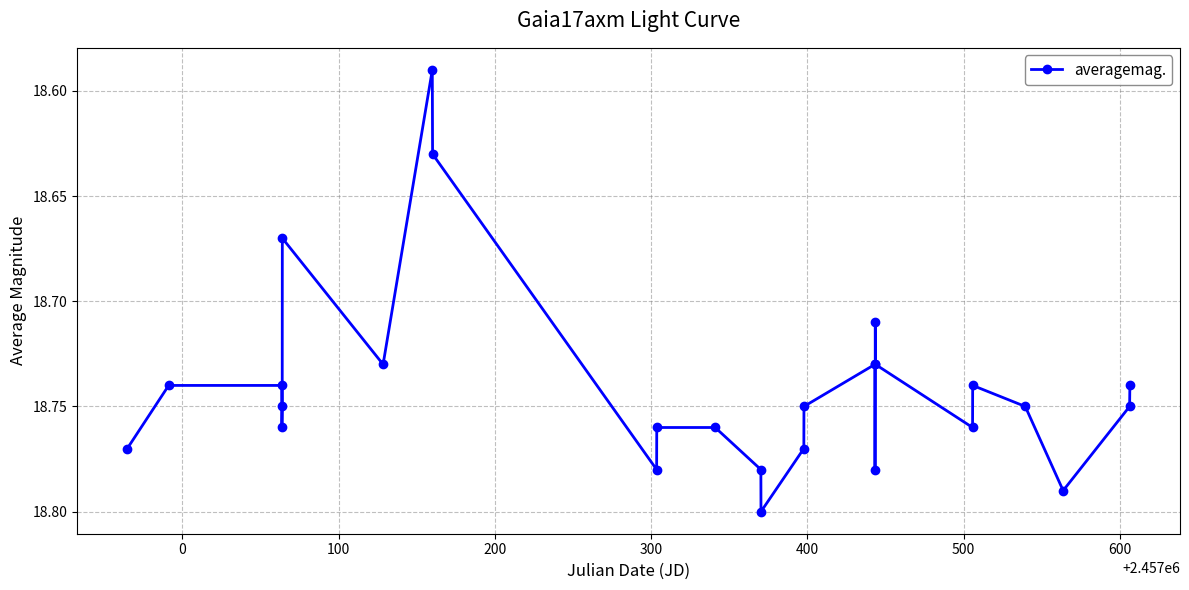

What is the sum of all values?

487.3